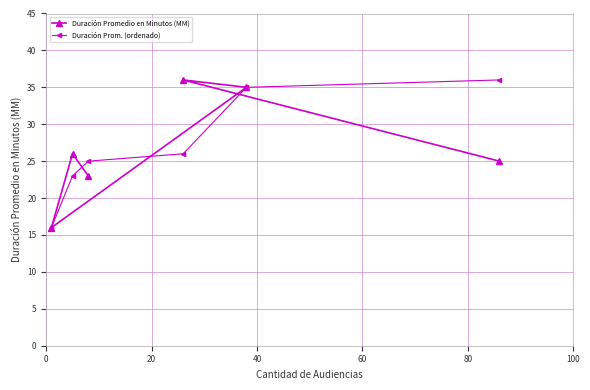

What is the minimum value for Duración Promedio en Minutos (MM)?

16